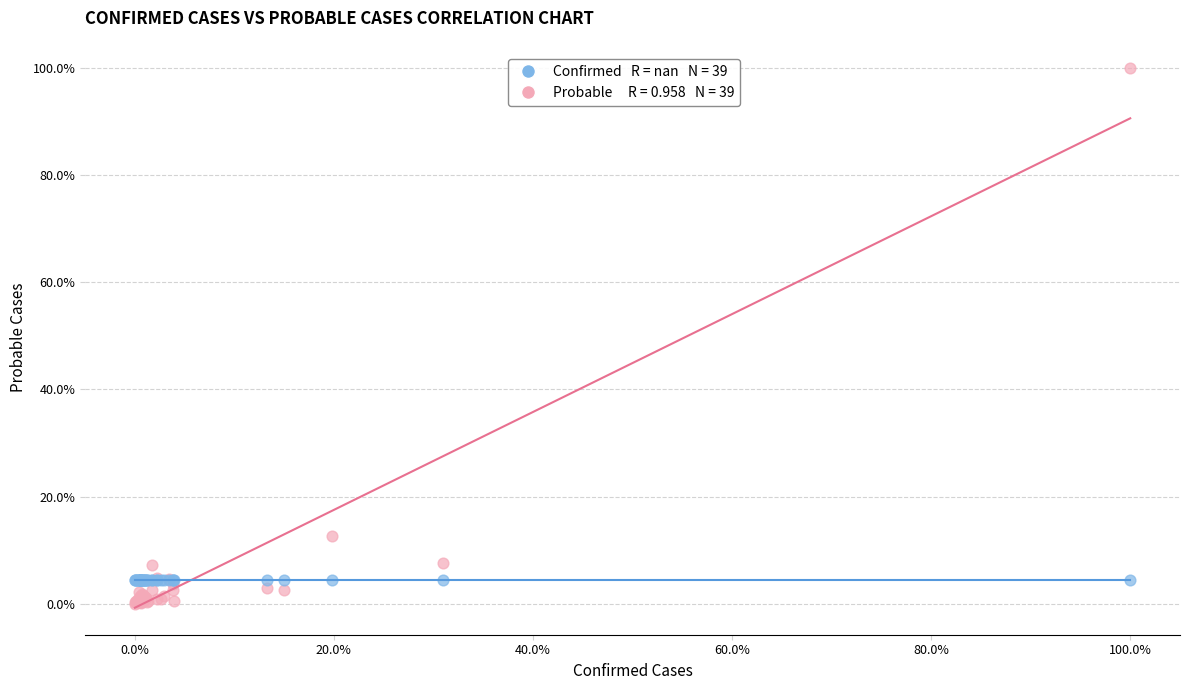

Across all series, what Y value is closest to 50?

12.6